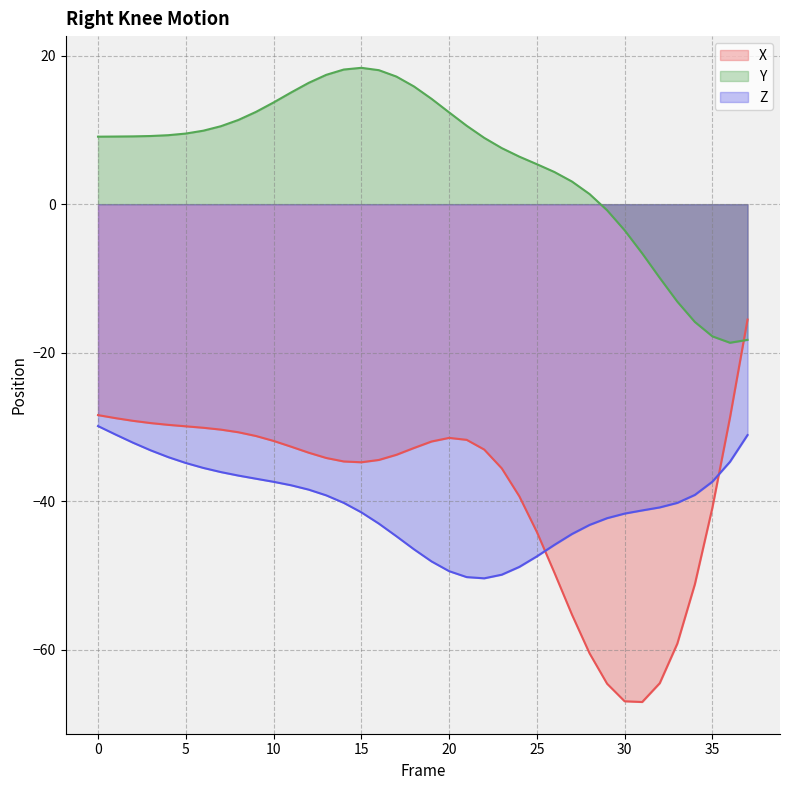

Which series changed the most between 2 and 37?

Y